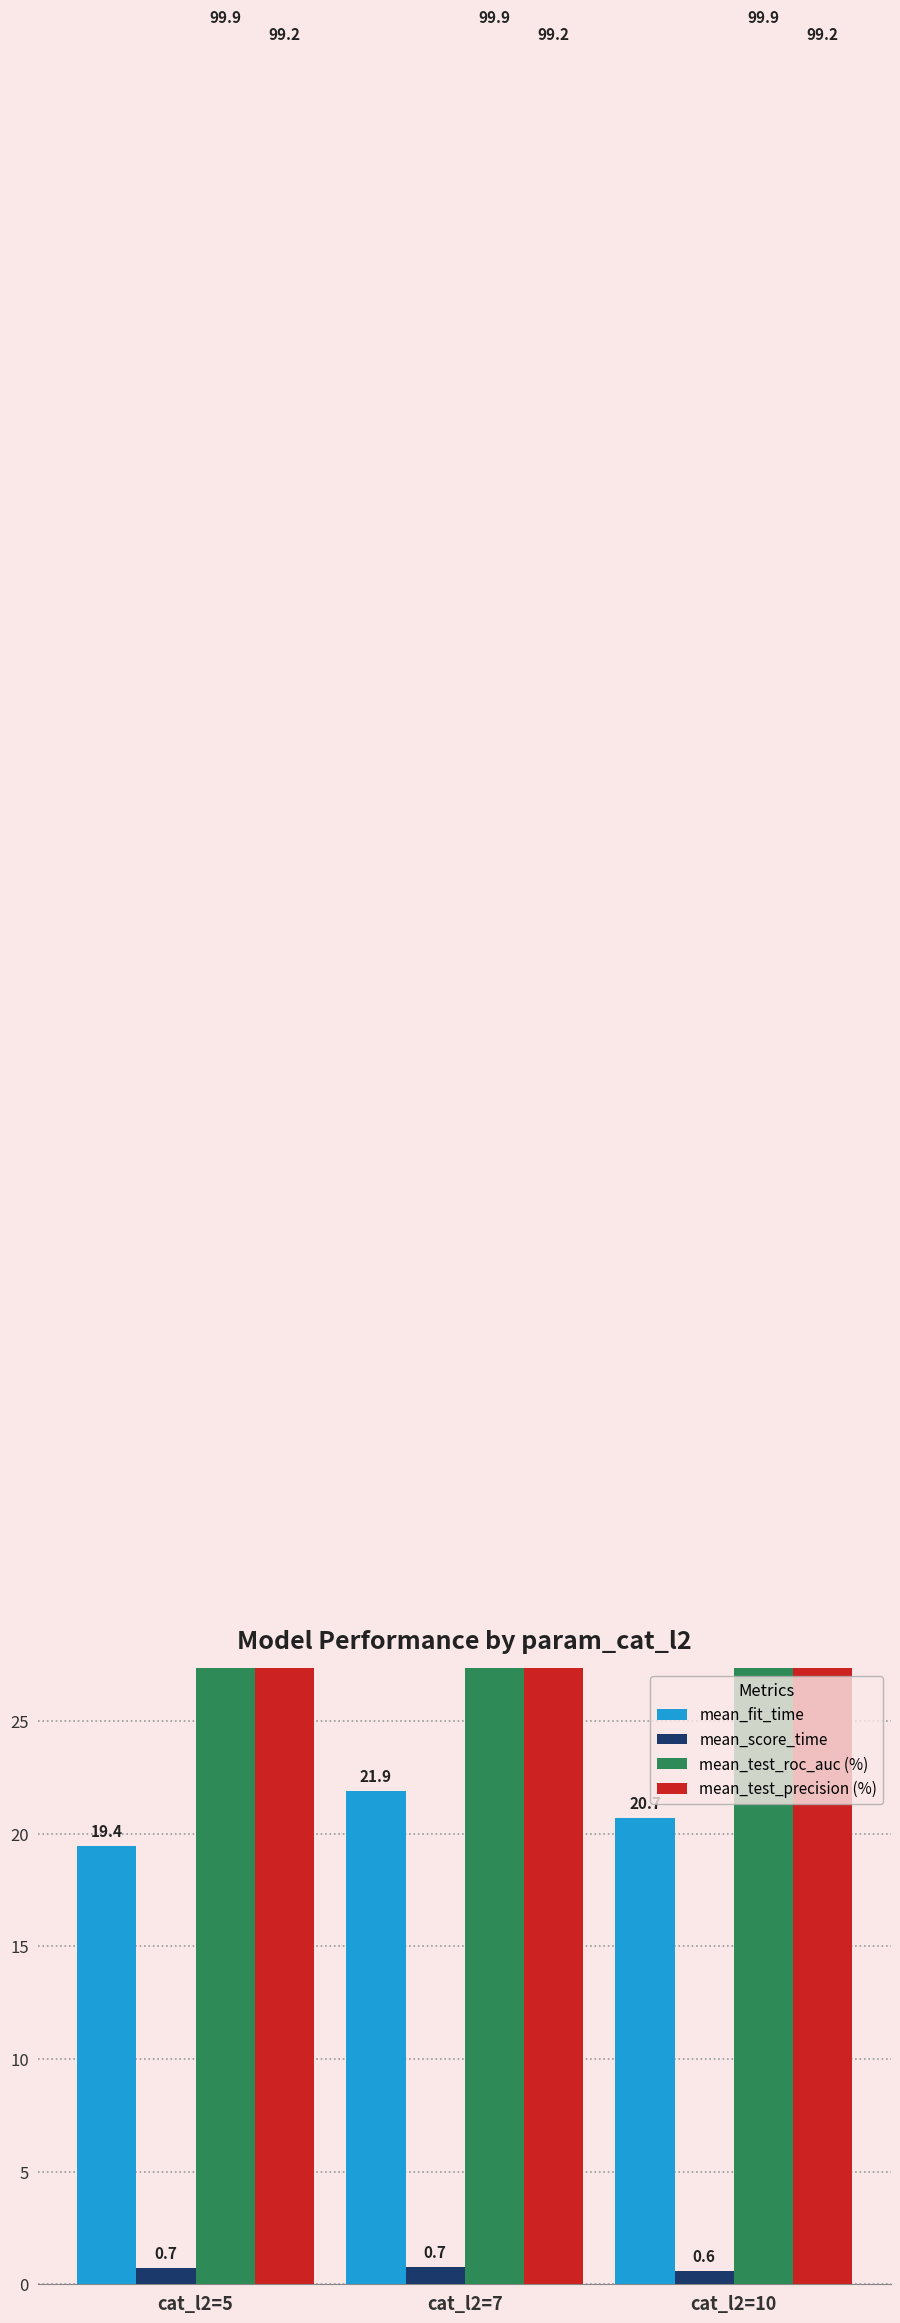

Which label corresponds to the smallest value in the chart?

cat_l2=10